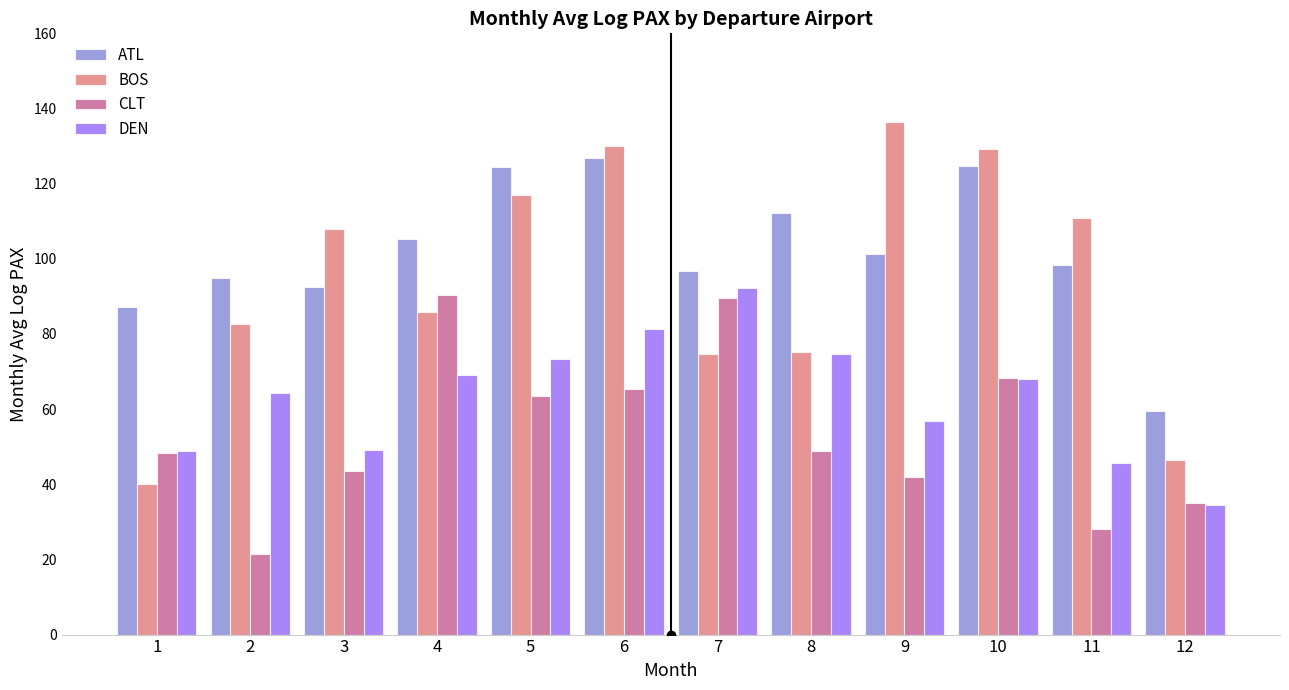

At how many categories does at least one series exceed 120?

4